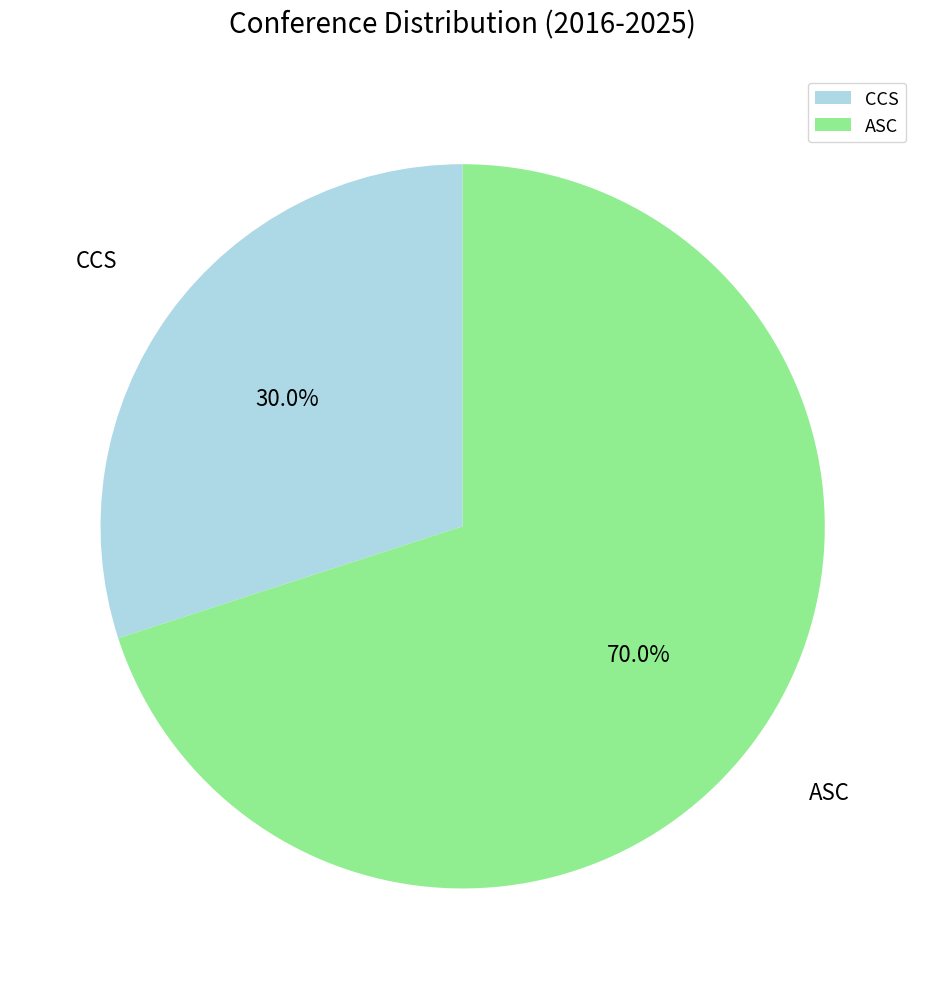

How much of the chart is everything except ASC?

30.0%